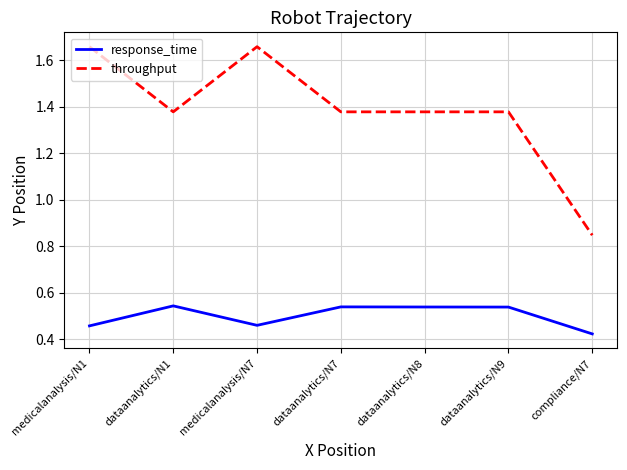

What are all the series names shown in the legend?

response_time, throughput